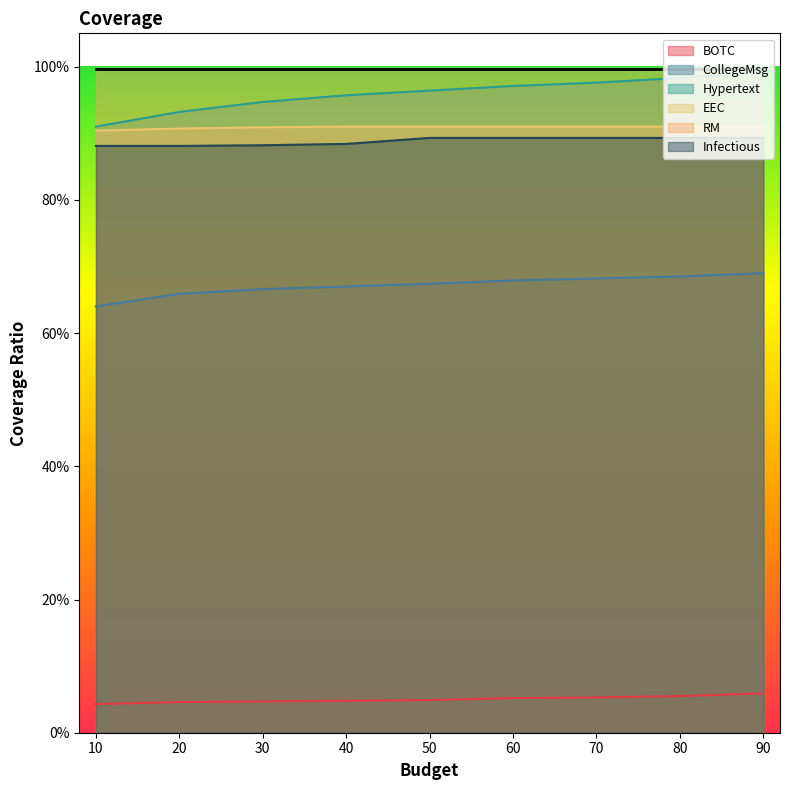

What value does the Hypertext series have at 40?

1.0